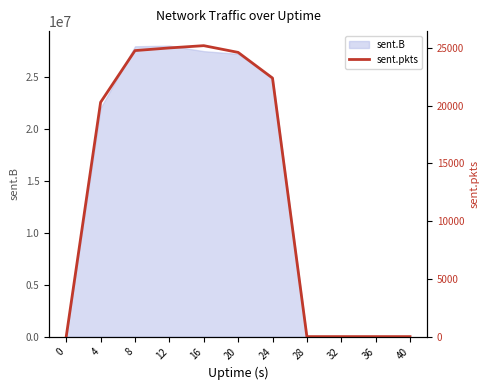

True or false: the data has more than 1 interior local peaks.

False